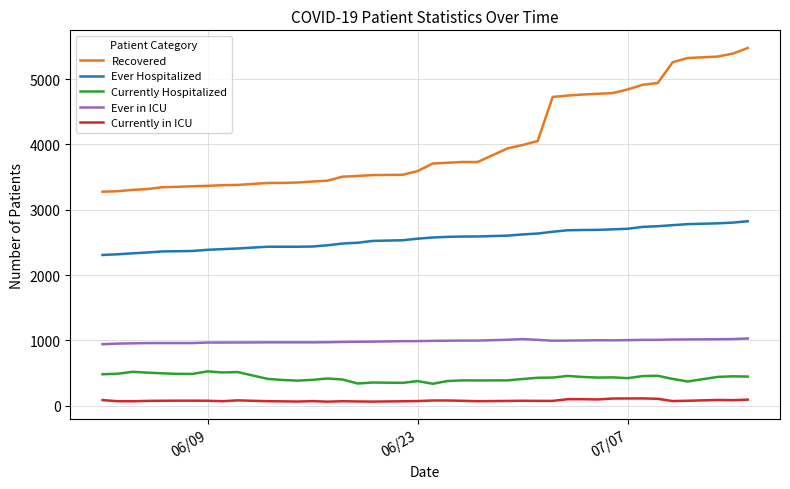

True or false: Currently Hospitalized and Ever Hospitalized cross at least once.

False